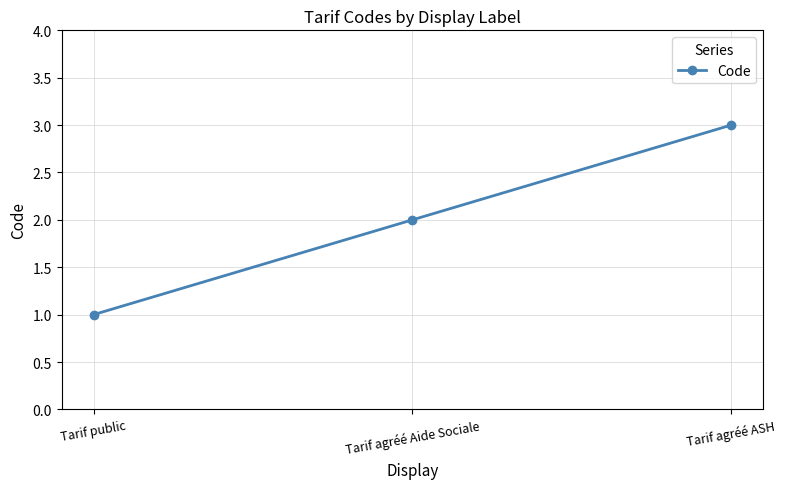

List the labels in order of value, largest first.

Tarif agréé ASH, Tarif agréé Aide Sociale, Tarif public